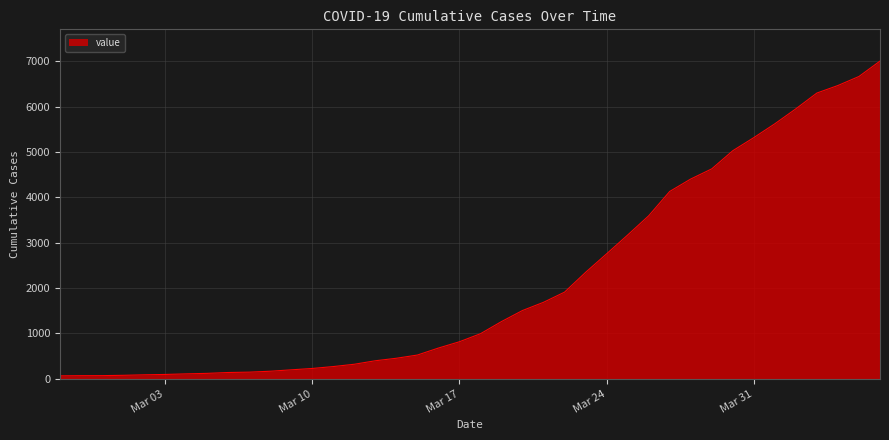

What is the greatest value displayed?

7005